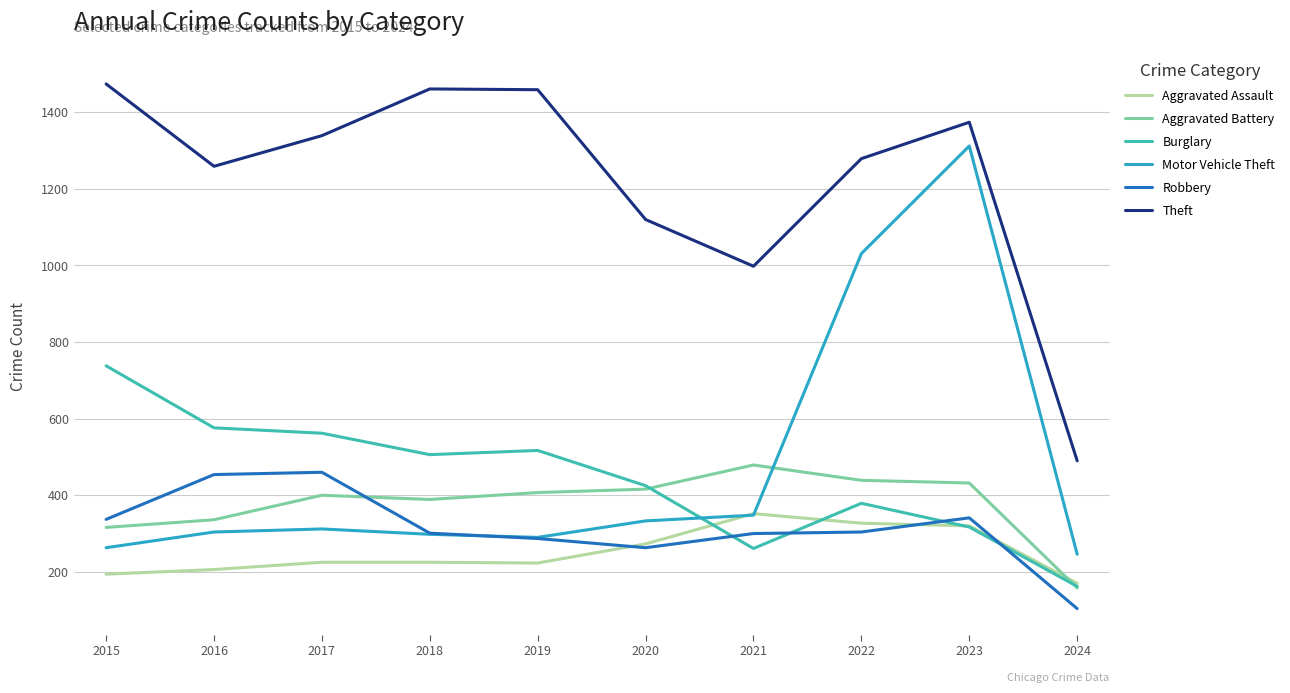

List the series in order of their peak value, highest first.

Theft, Motor Vehicle Theft, Burglary, Aggravated Battery, Robbery, Aggravated Assault